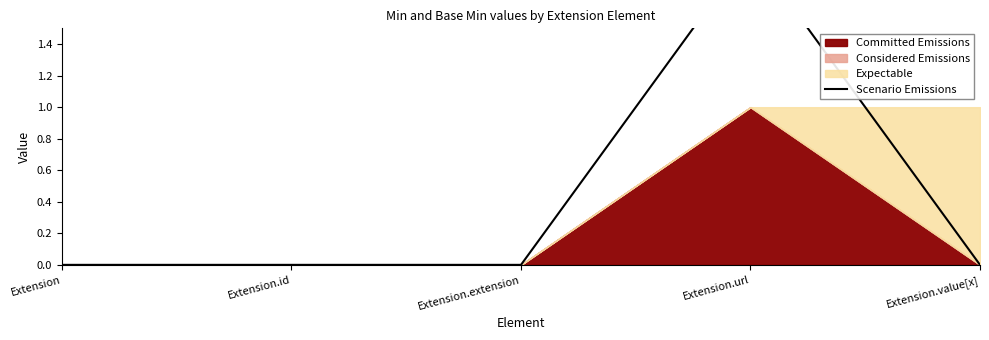

How many lines are shown in the chart?

1